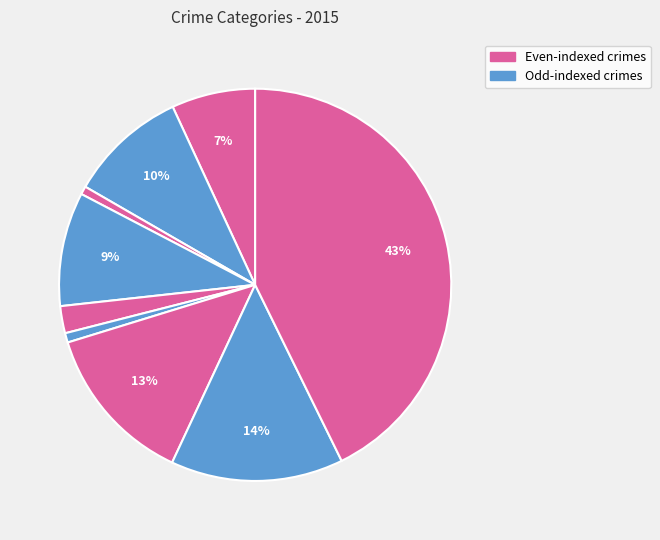

How many slices are in this pie chart?

9